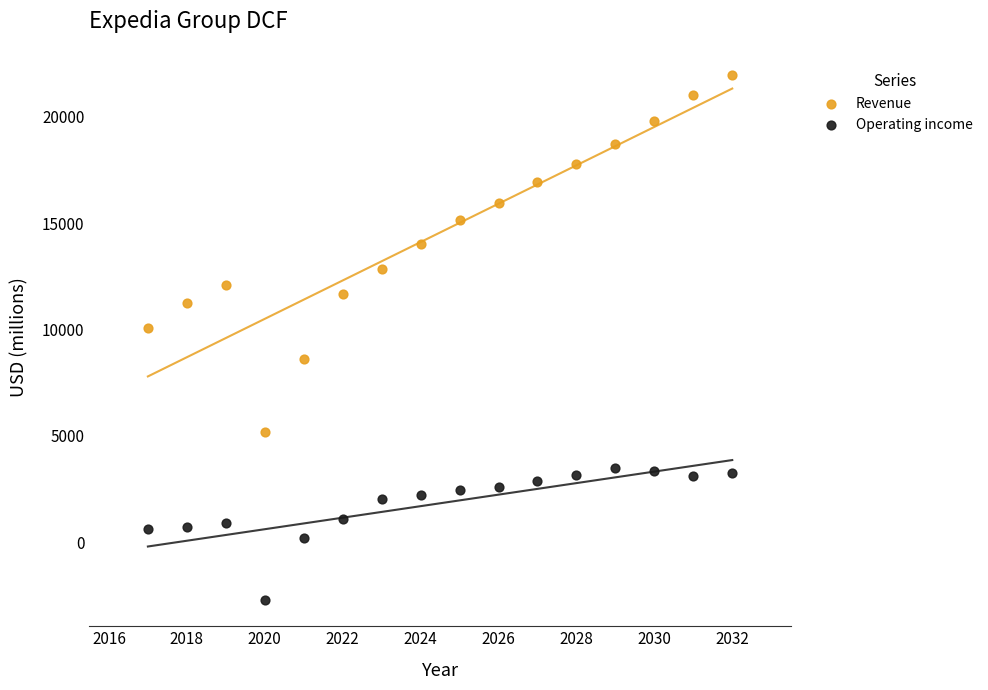

Across all series, what Y value is closest to 9618?

10060